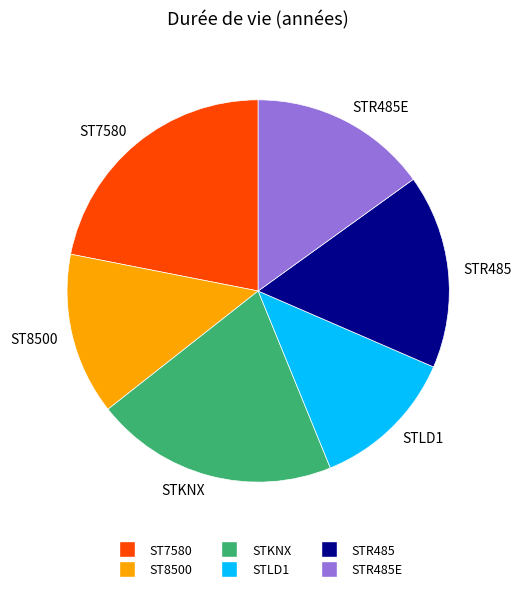

Do ST8500 and STKNX together represent more than half of the pie?

No